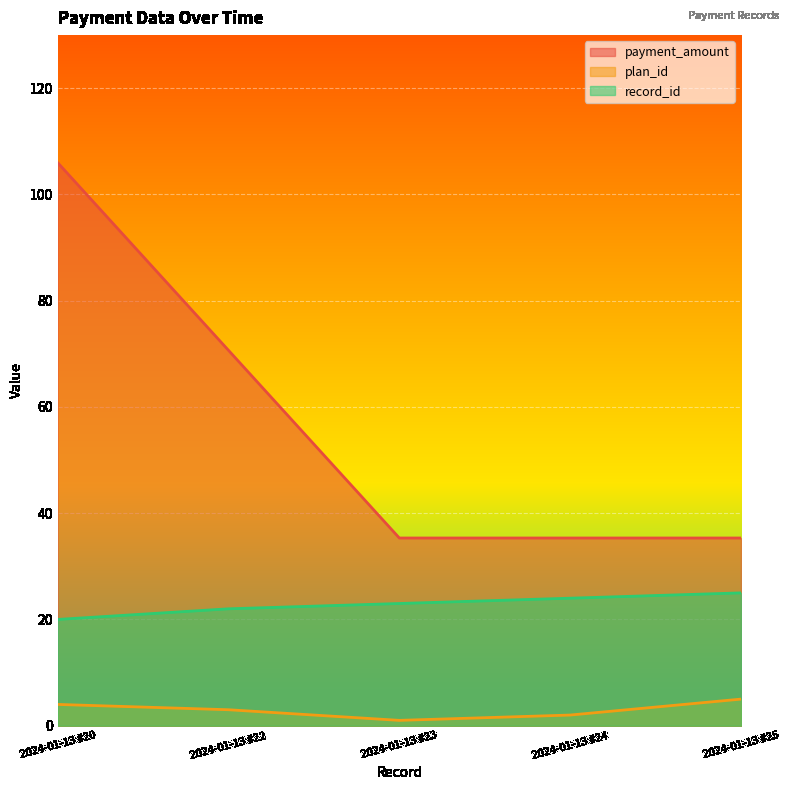

At how many categories does at least one series exceed 70?

2